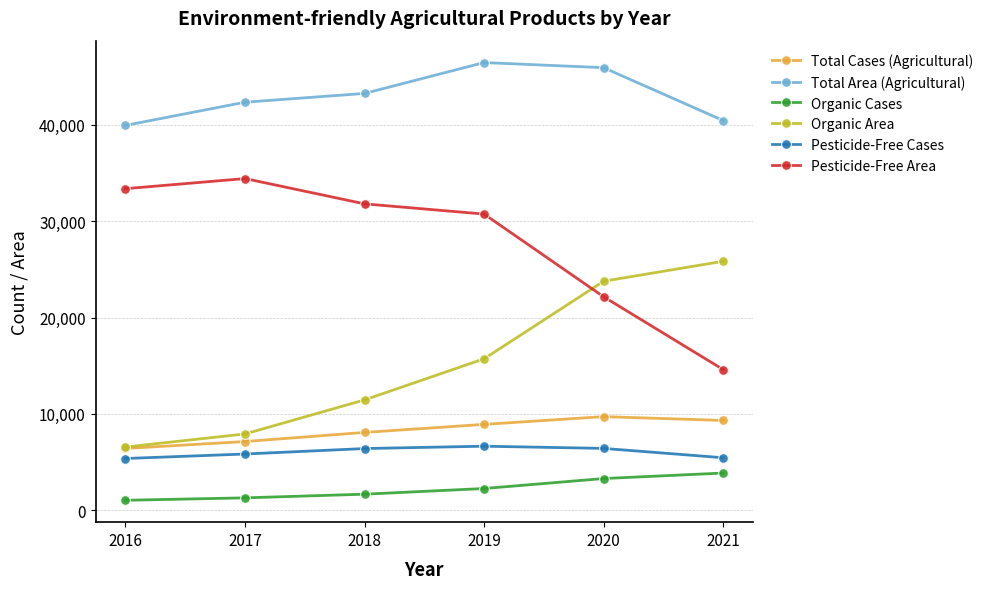

The value of Organic Area at 2019 is 7901. True or false?

False